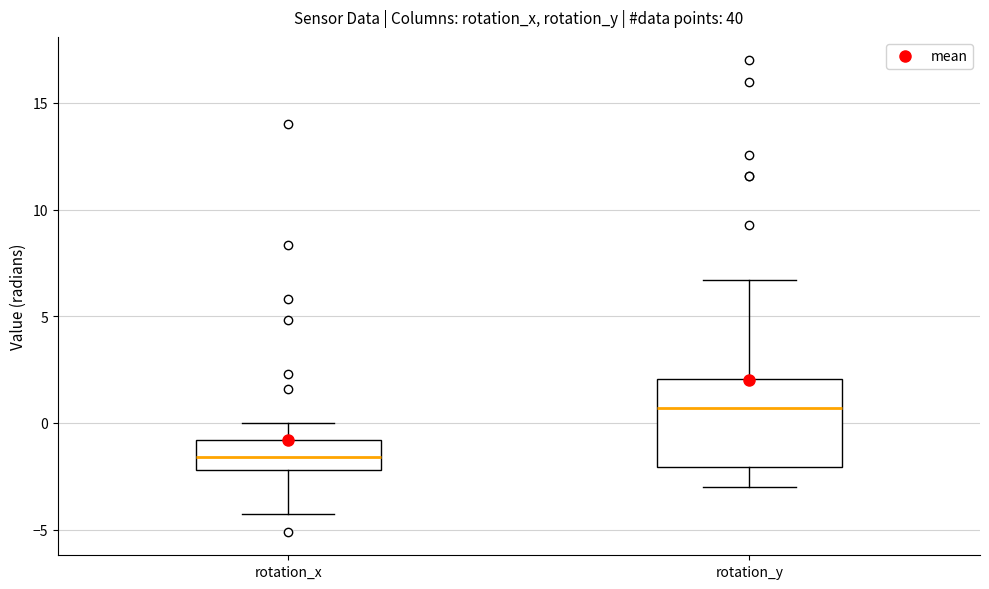

Where is the upper edge of the box for rotation_y on the y-axis? The values are not printed on the chart, so give them approximately, as read against the axis.

2.0